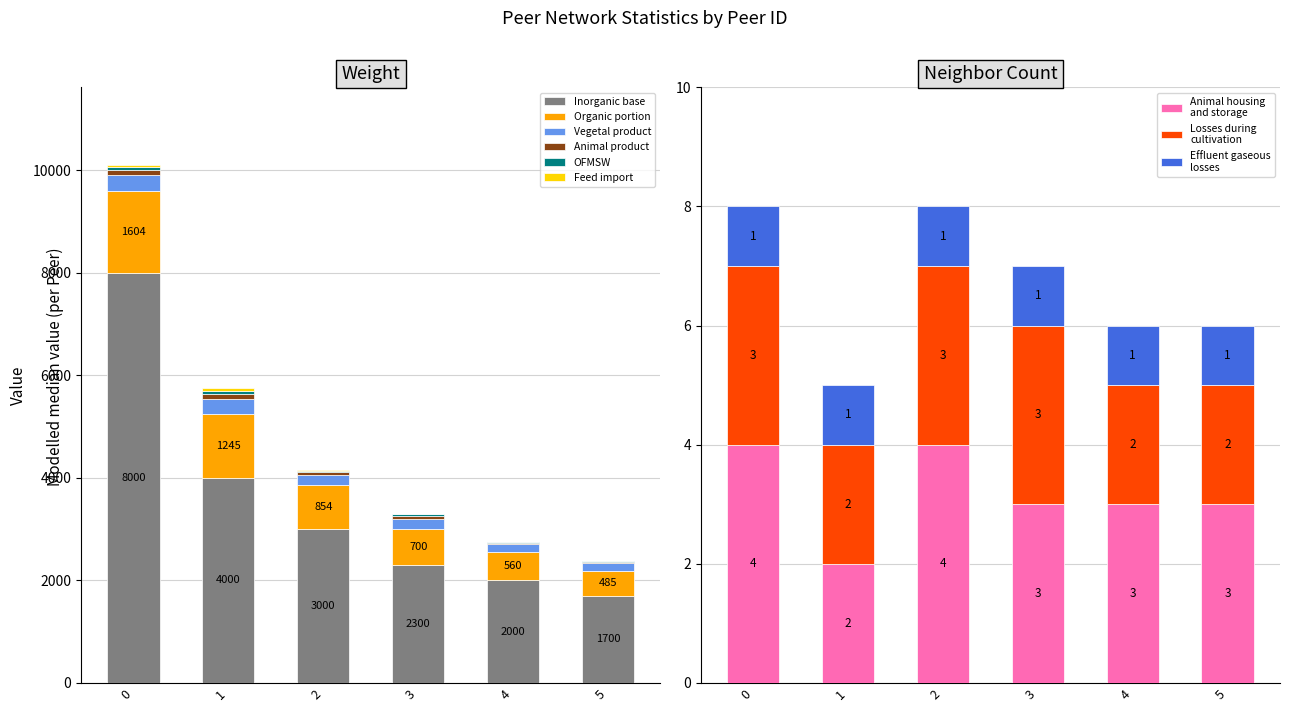

What is the maximum value for Inorganic base?

8000